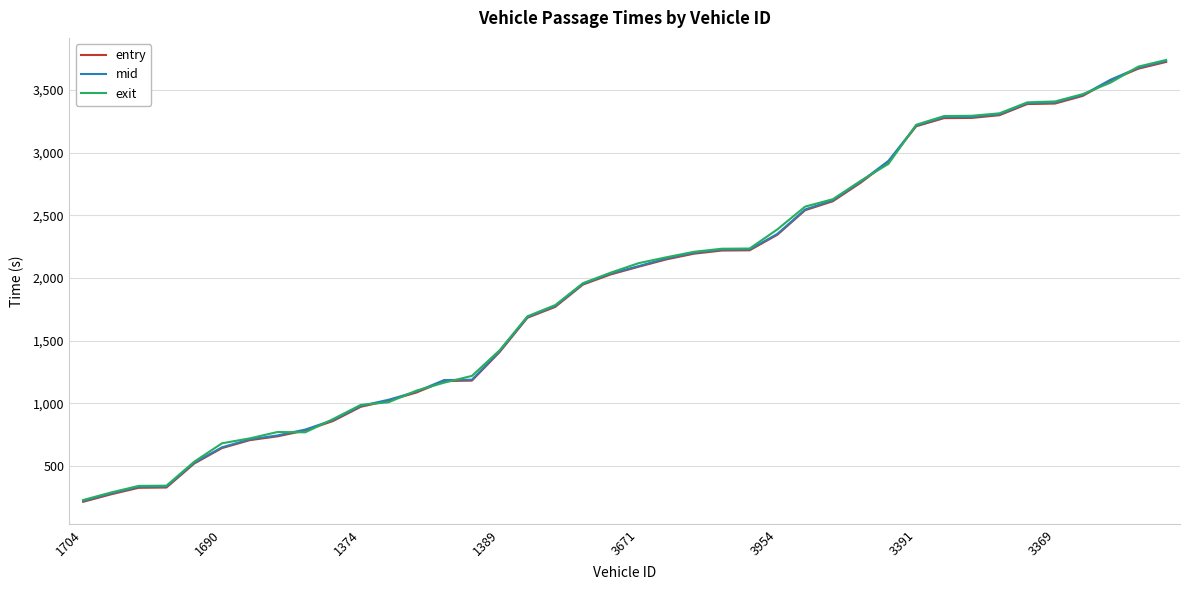

What is the highest value of the exit series?

3740.8